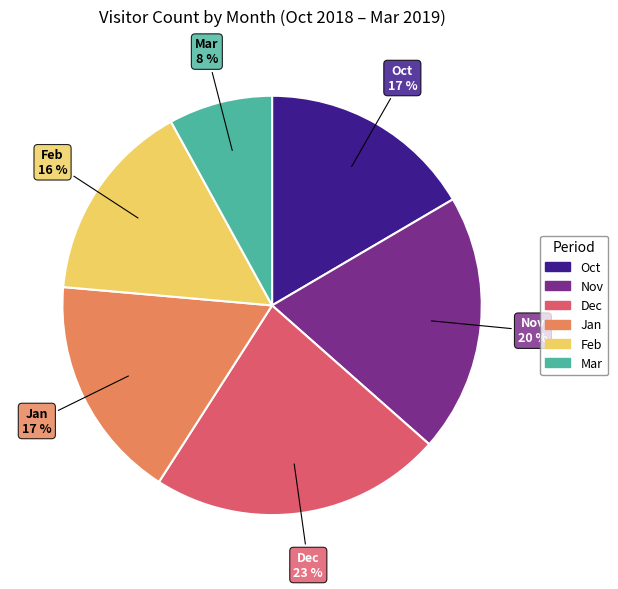

True or false: Oct accounts for 17% of the total.

True